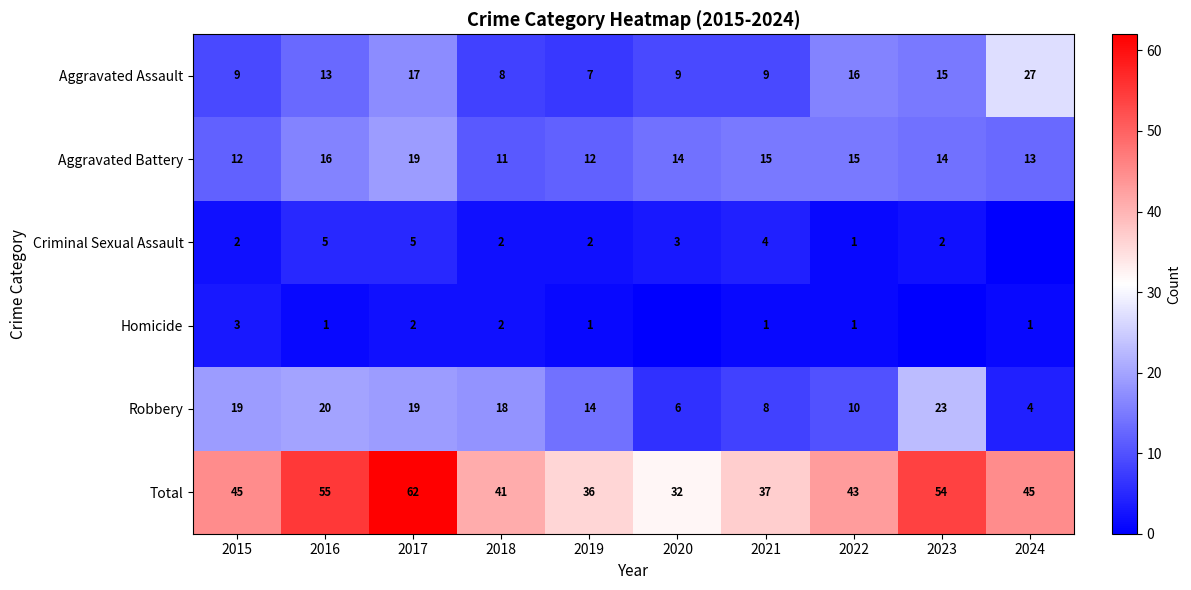

At which category is the sum across all series the highest?

2017